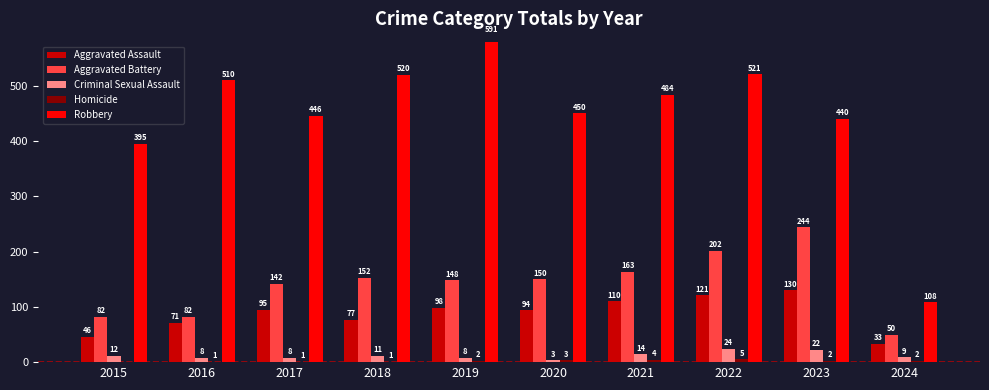

How many values in the Aggravated Assault series are below 95?

5